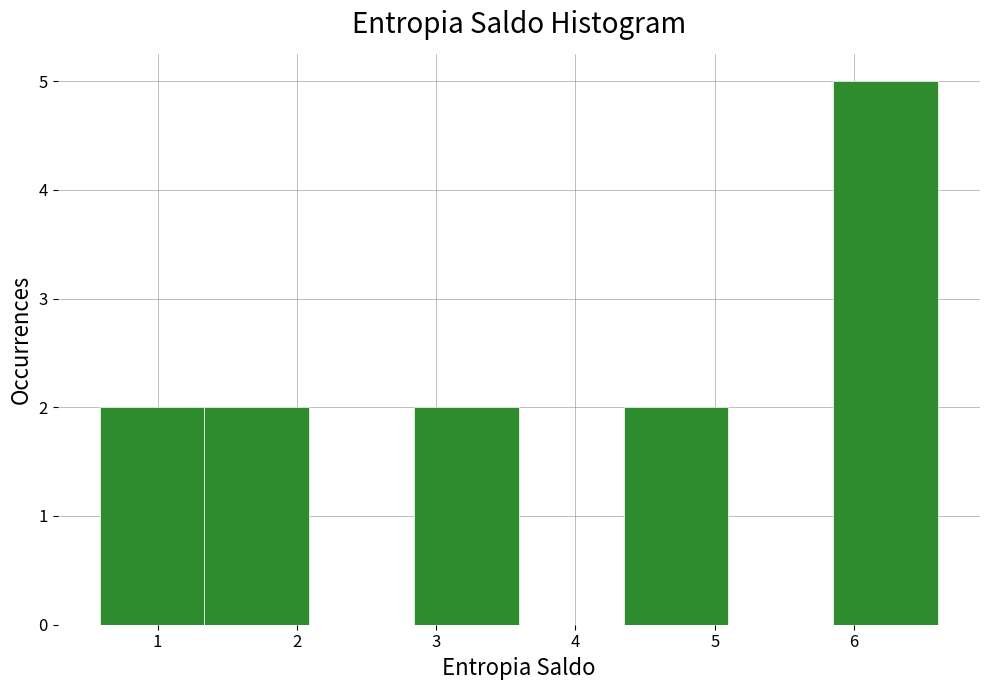

How tall is the bar that spans 0.6 to 1.3 on the x-axis? Neither the bar edges nor the heights are printed on the chart, so give them approximately, as read against the axes.

2